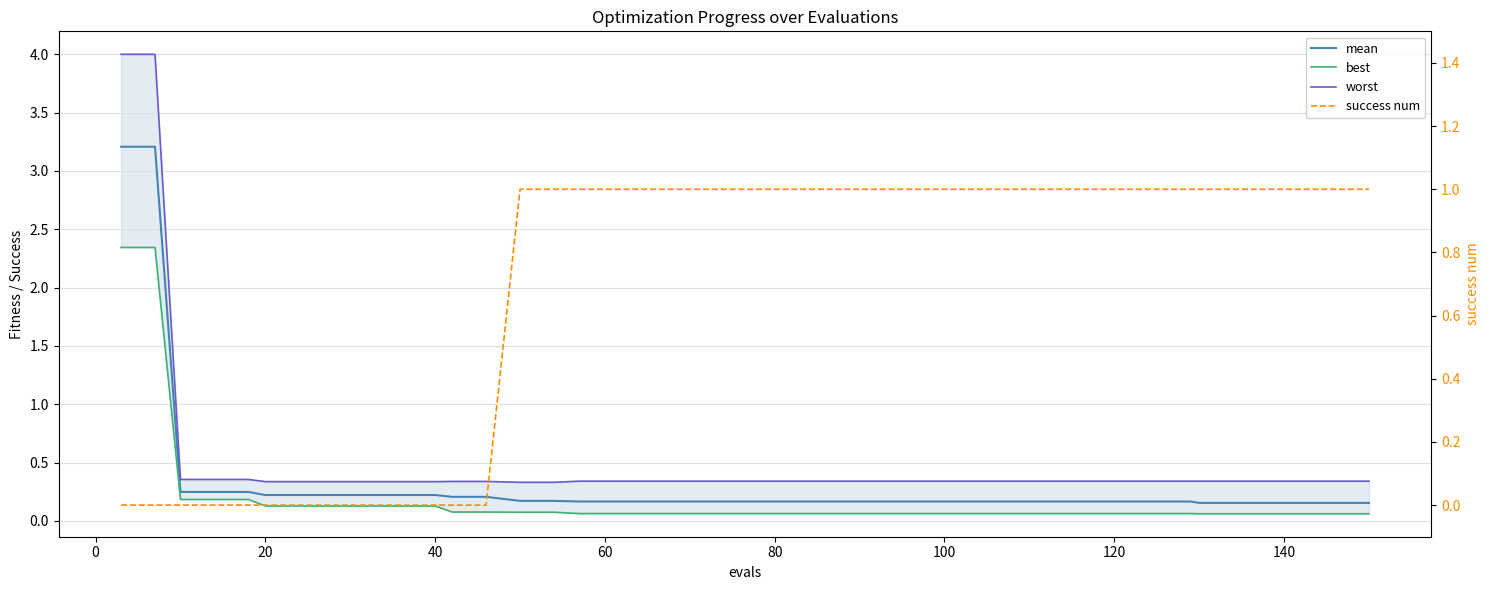

True or false: best has more than 1 points higher than both neighbors.

False